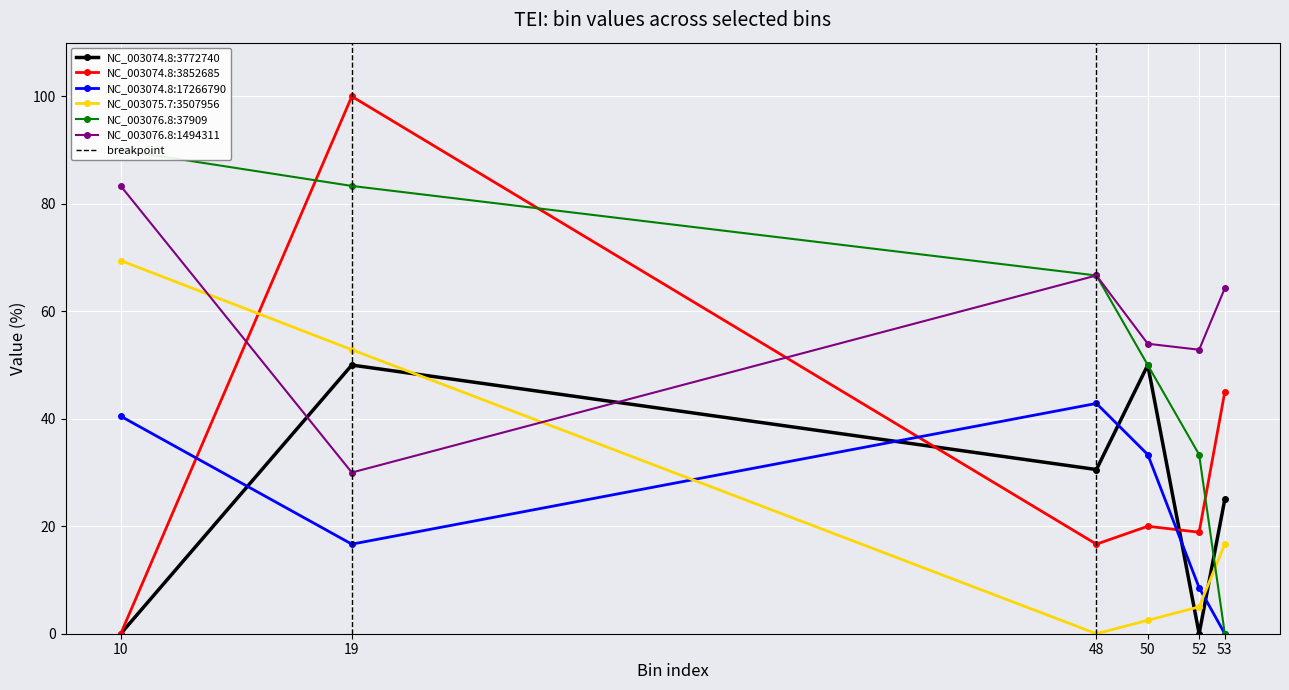

Between bin_53 and bin_50, which is larger?

bin_50